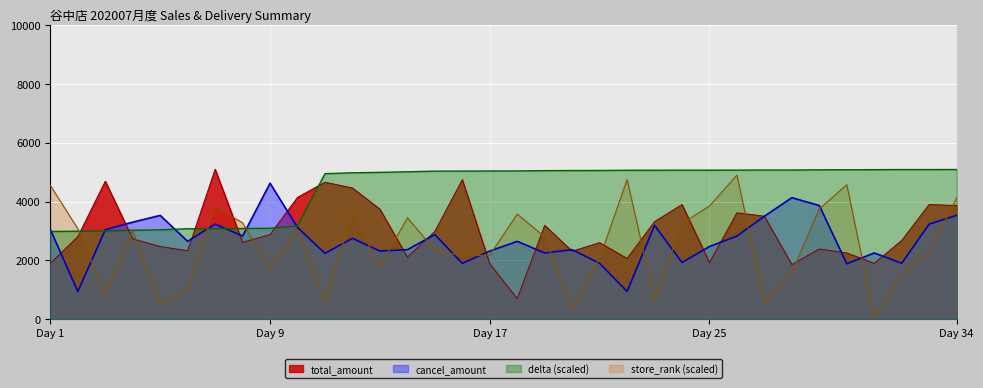

At which category does cancel_amount reach its first local peak?

5